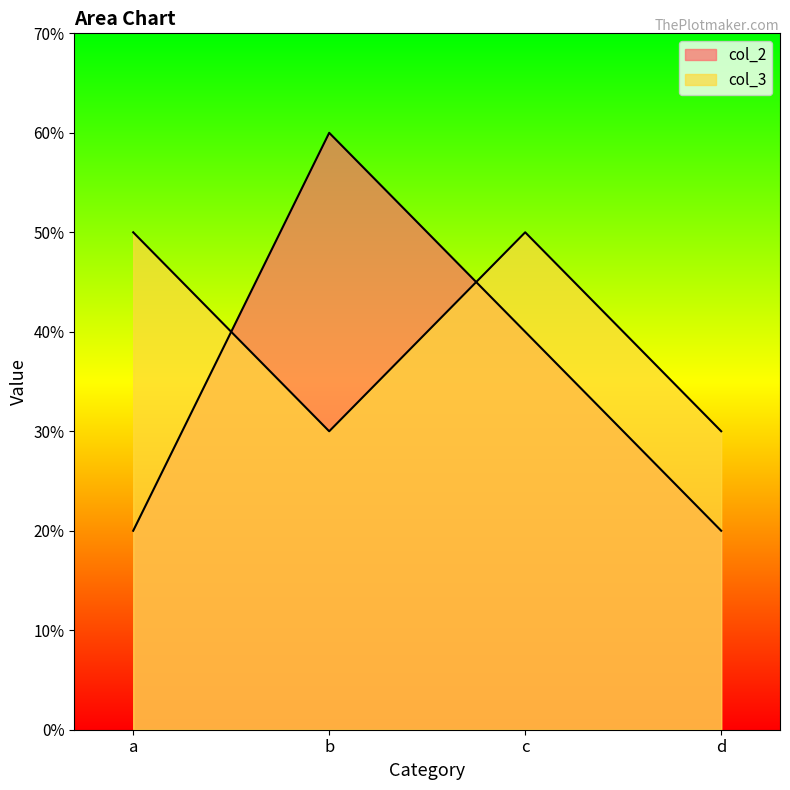

How many lines are shown in the chart?

2